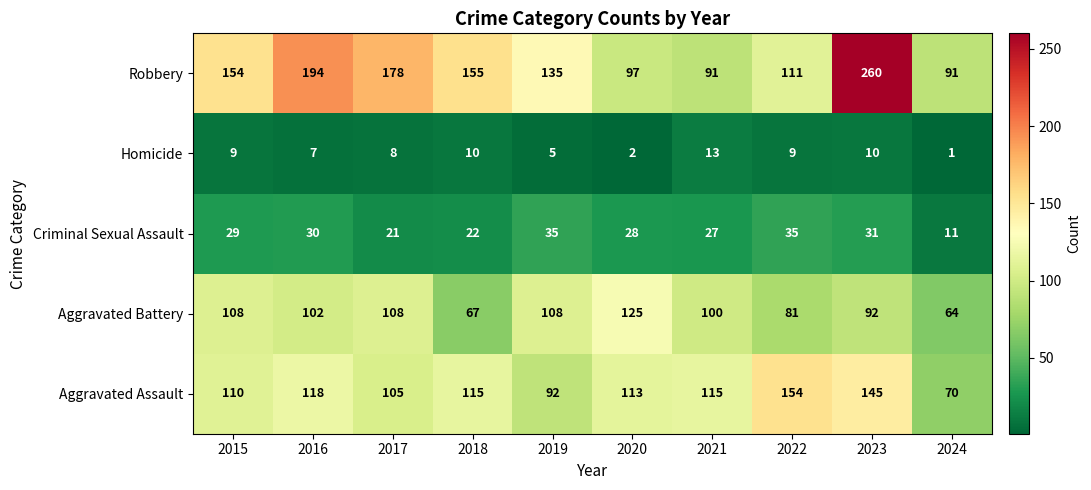

Rank the series by their maximum value, from lowest to highest.

Homicide, Criminal Sexual Assault, Aggravated Battery, Aggravated Assault, Robbery